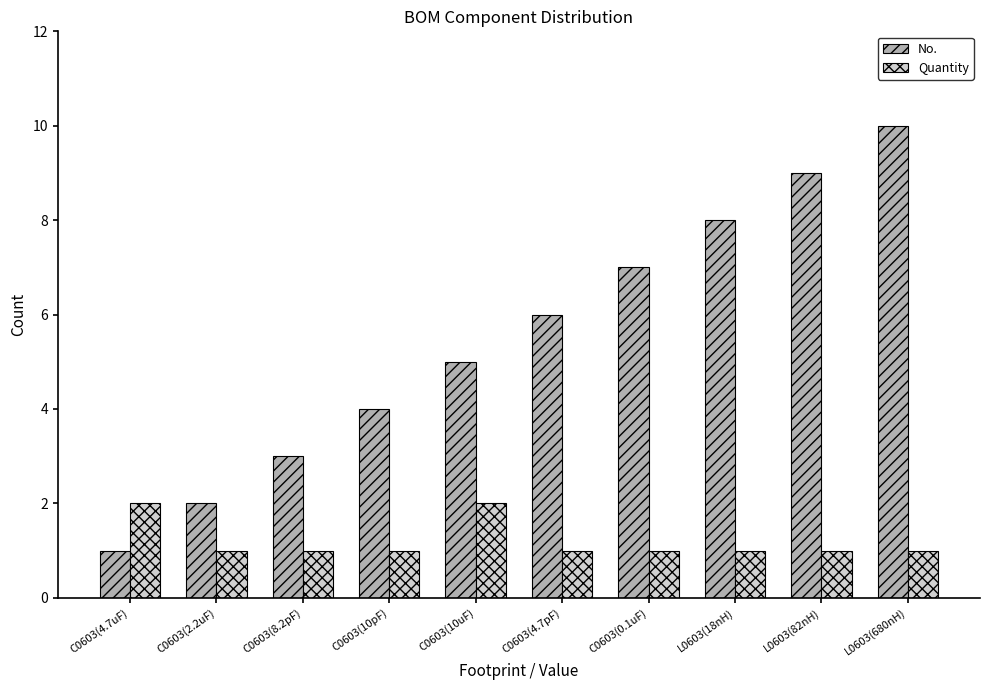

What is the value of the No. bar at the 5th from the left?

5